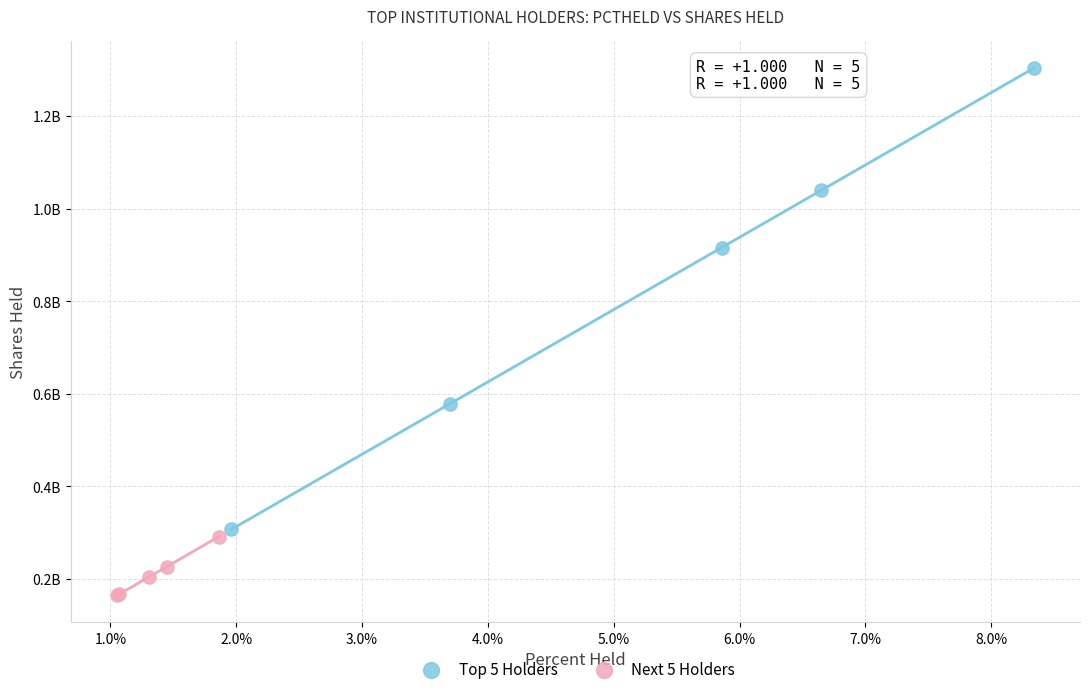

Which series contains the highest Y value?

Top 5 Holders